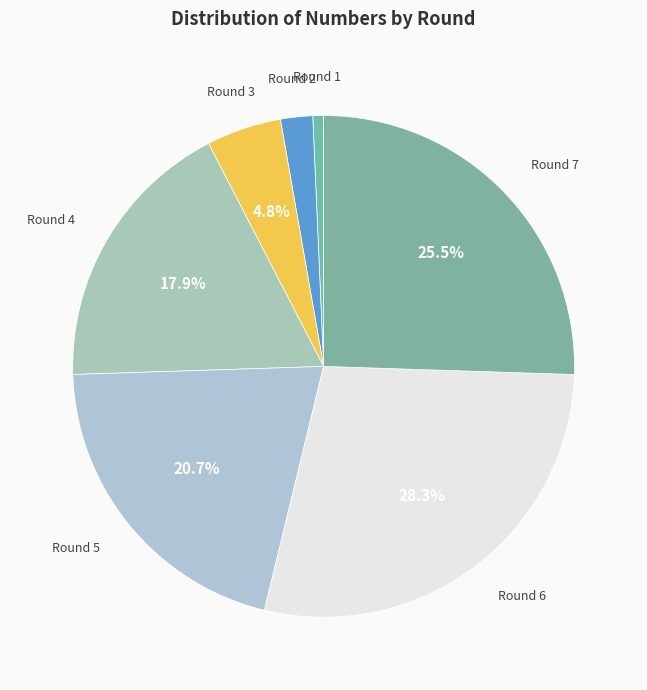

How many segments does this pie chart have?

7